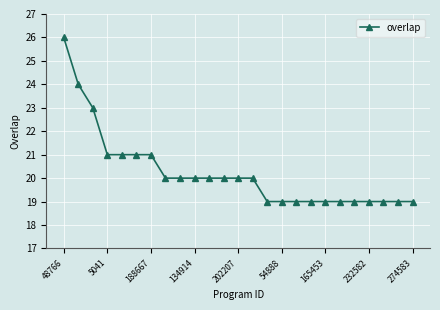

What is the difference between the second highest and second lowest values?

5